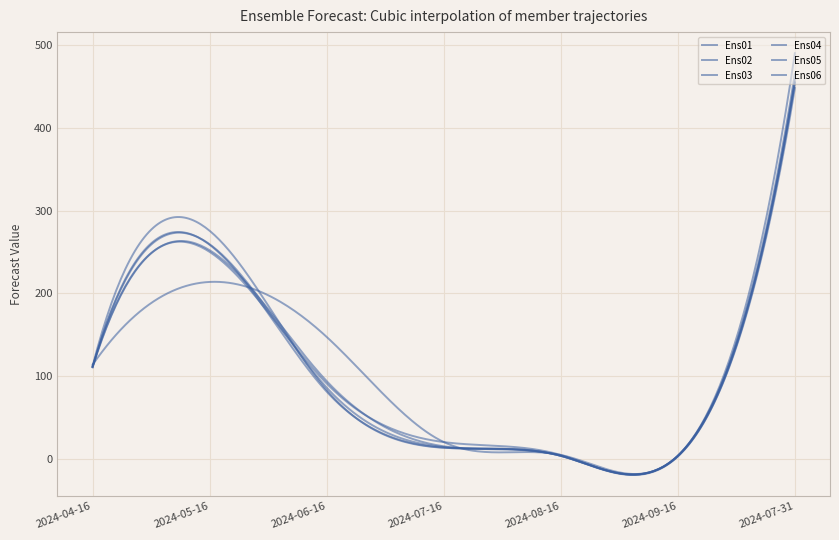

How many lines are shown in the chart?

6